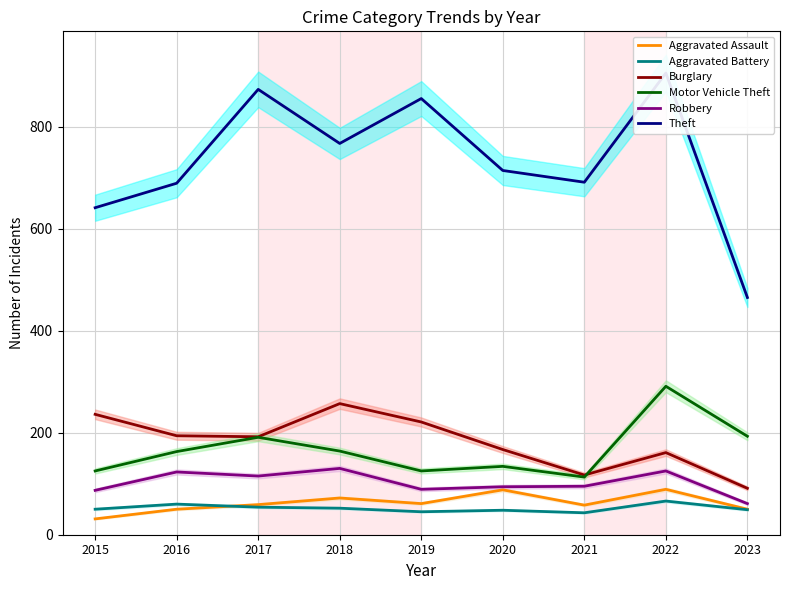

What are all the series names shown in the legend?

Aggravated Assault, Aggravated Battery, Burglary, Motor Vehicle Theft, Robbery, Theft